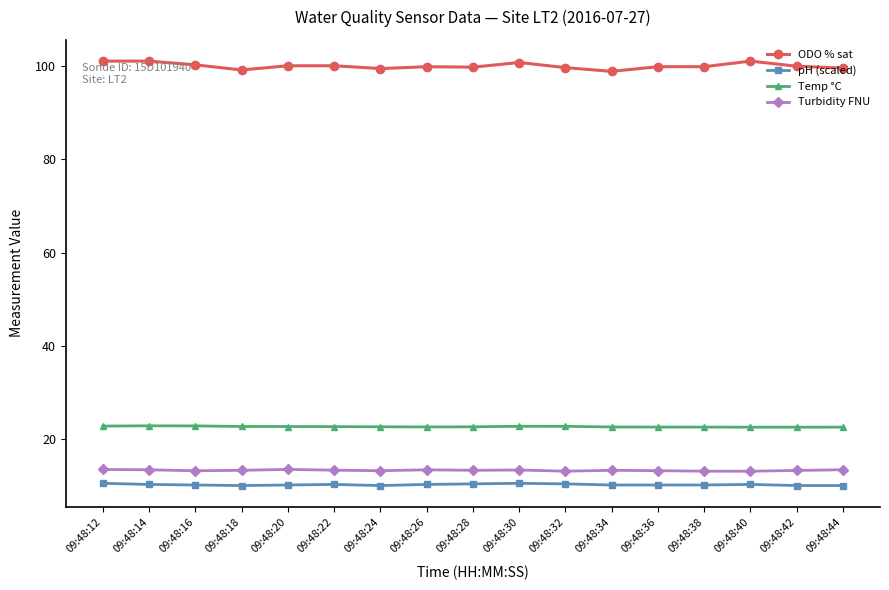

What is the total value across all series at 09:48:14?

147.7